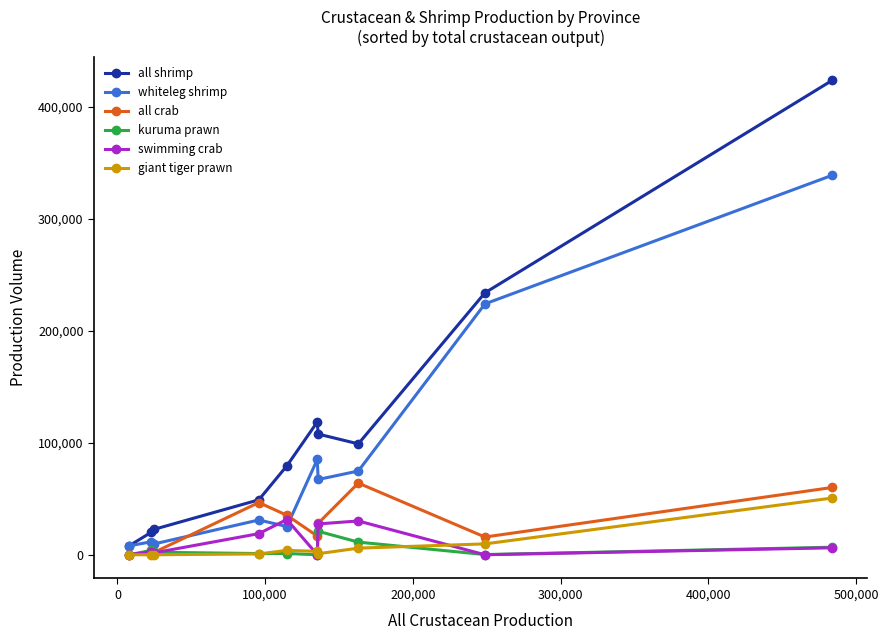

Which series has the largest total across all categories?

all shrimp